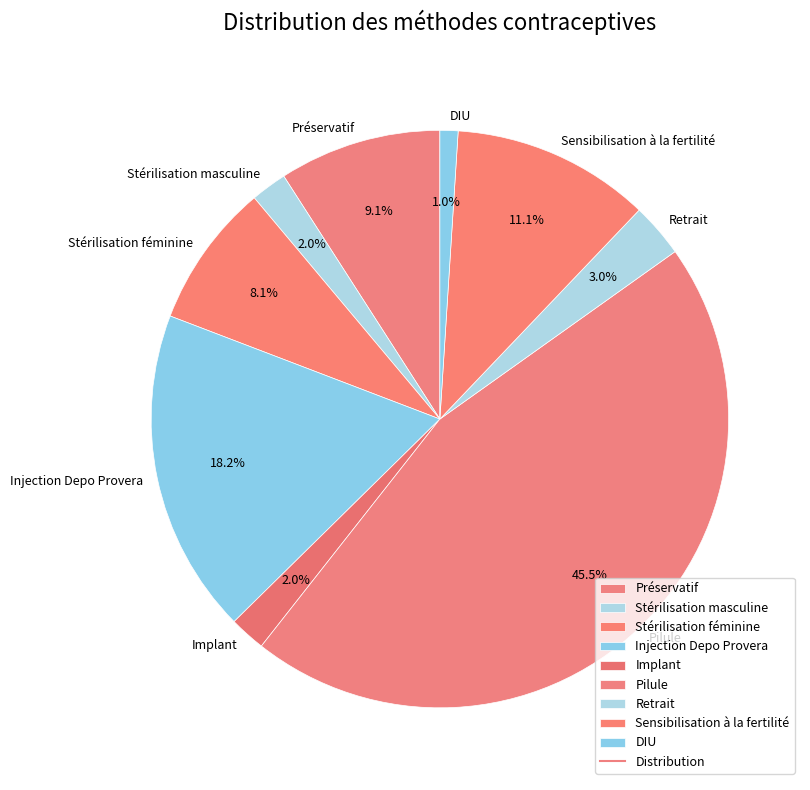

How many segments does this pie chart have?

9